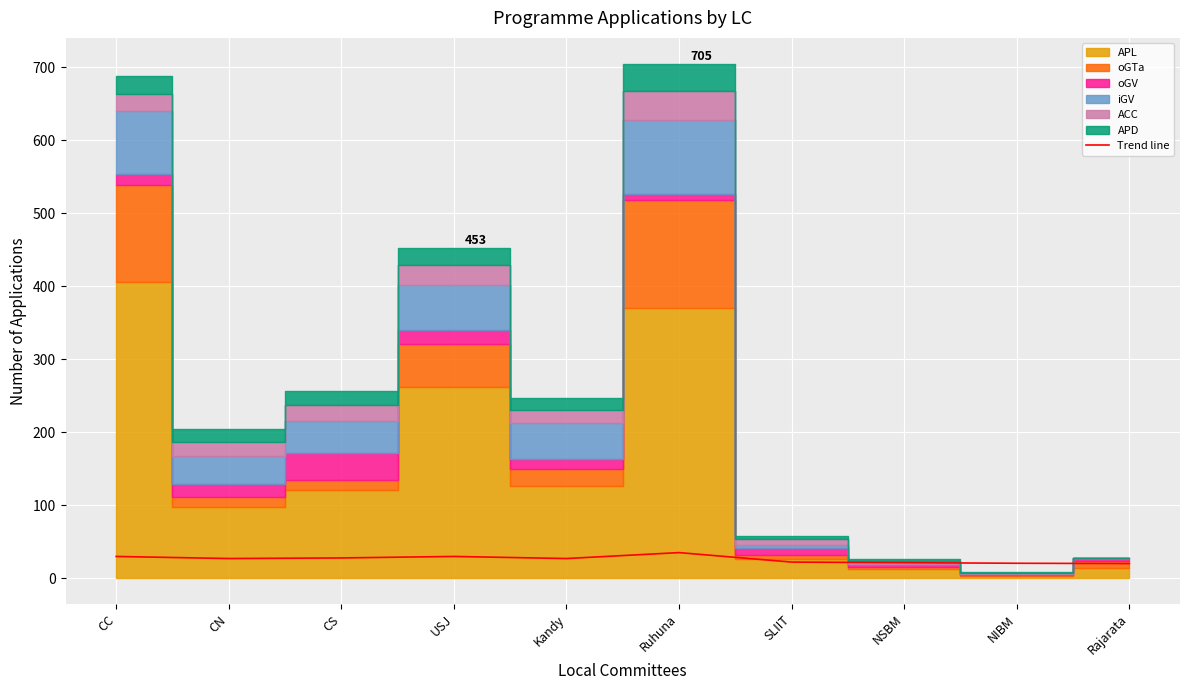

What is the label of the 3rd point from the right?

NSBM